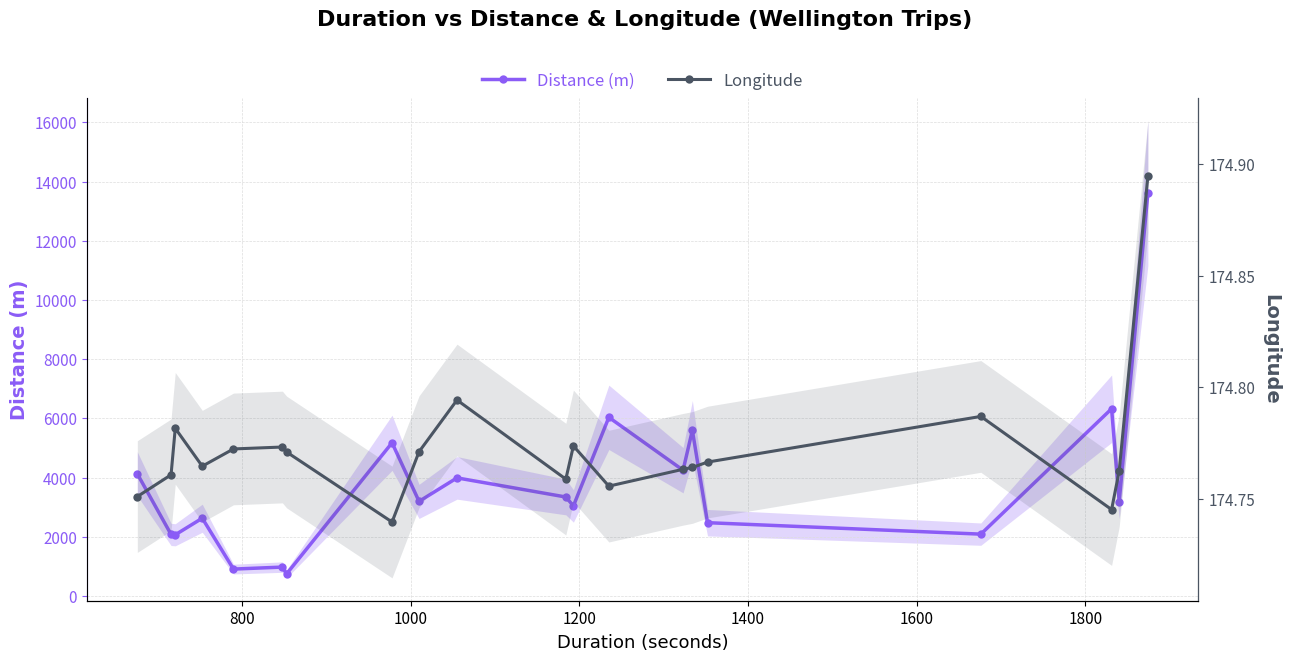

What is the maximum value for Longitude?

174.9